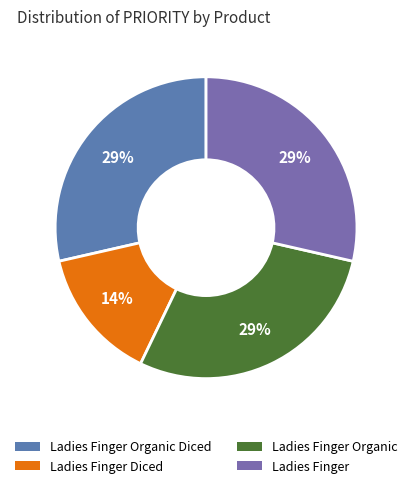

Count the number of slices in the pie.

4